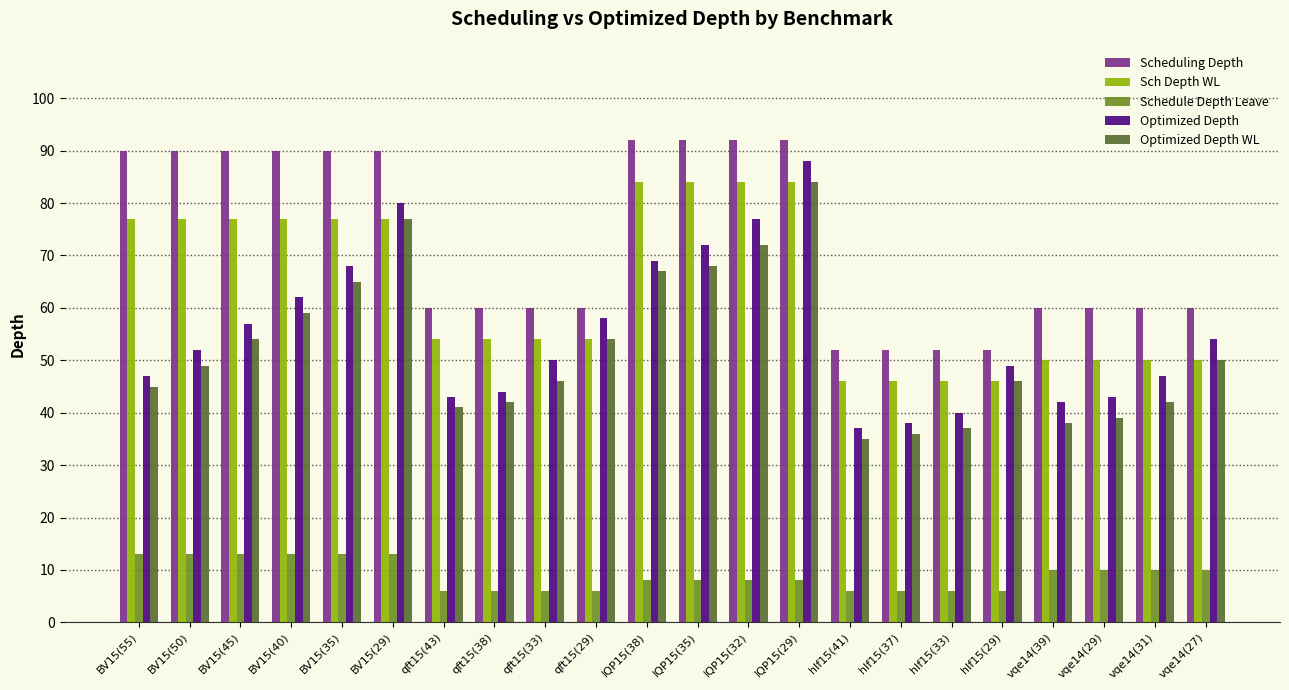

Does the chart contain any negative values?

No